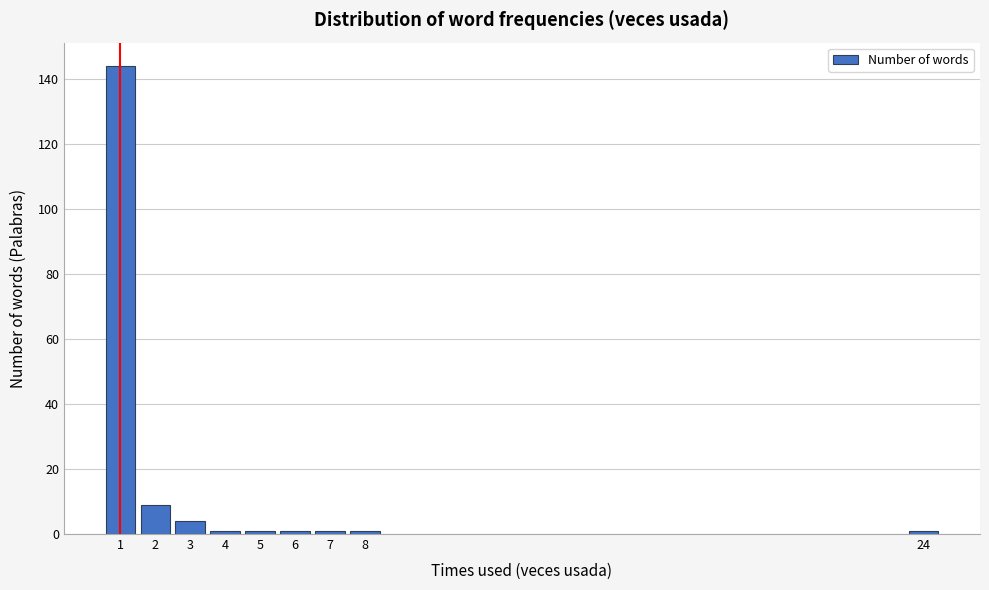

Reading left to right, transcribe all the data shown in this chart.

144	9	4	1	1	1	1	1	1